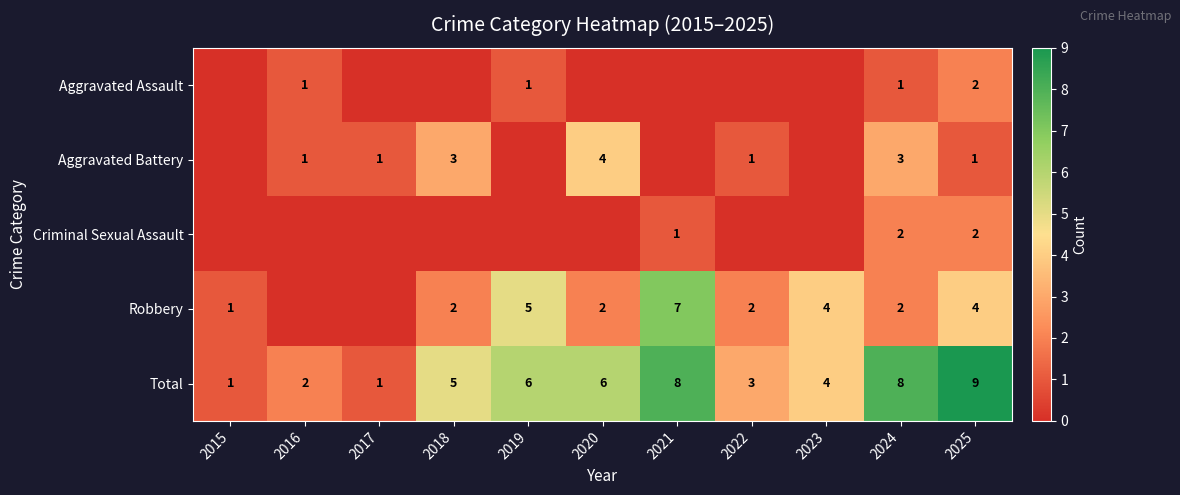

How many Total values are between 2 and 8?

8